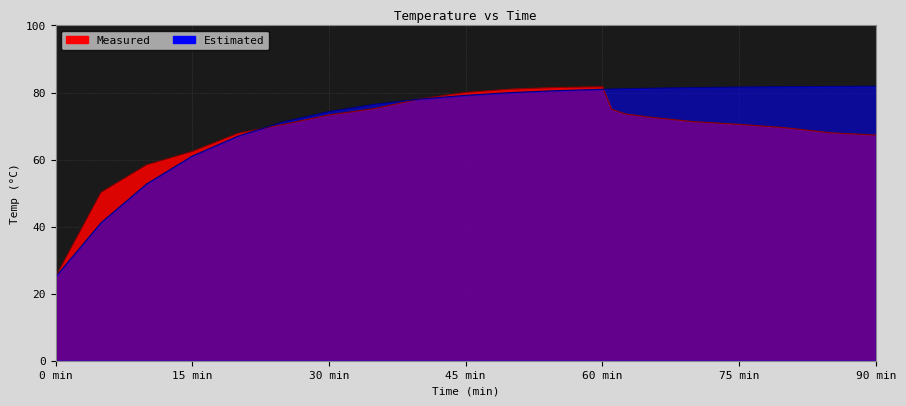

What value does the Estimated series have at 15 min?

61.0